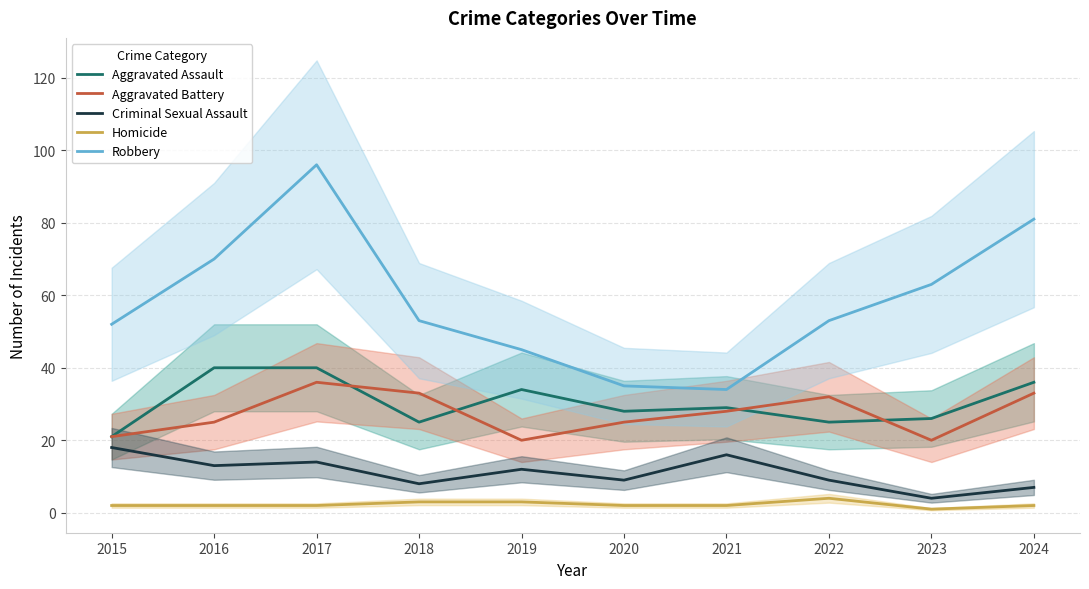

How many lines are shown in the chart?

5